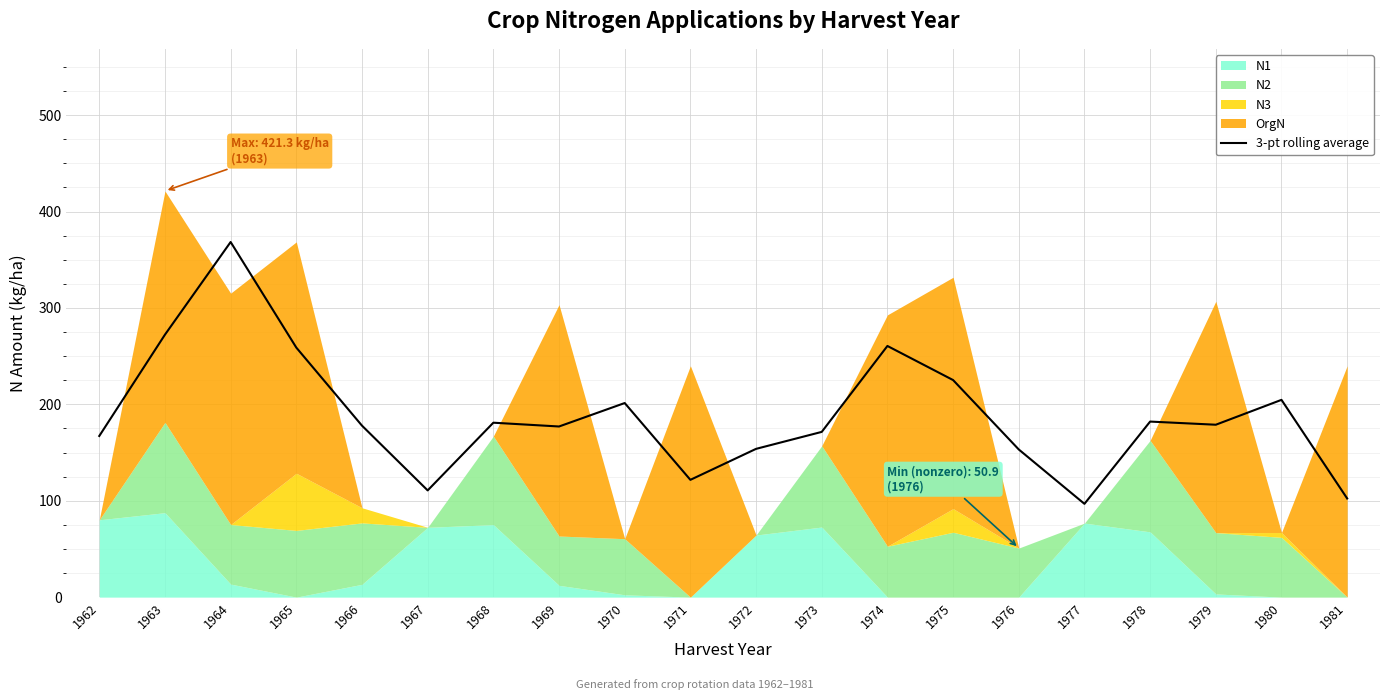

Is it true that the value at 1965 is 396.3?

False